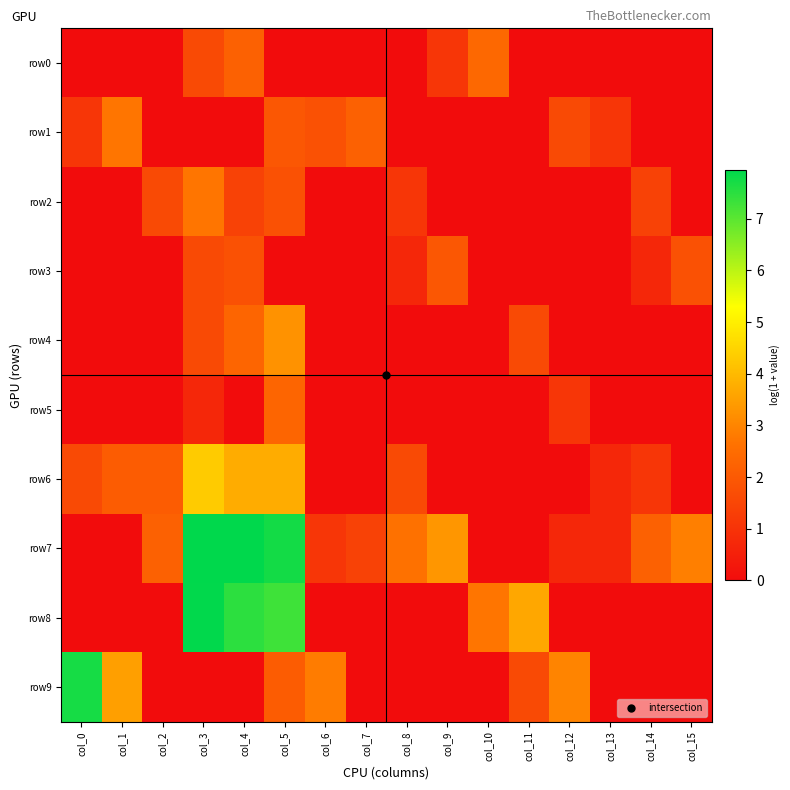

Which has a higher value, col_1 or col_11?

col_1